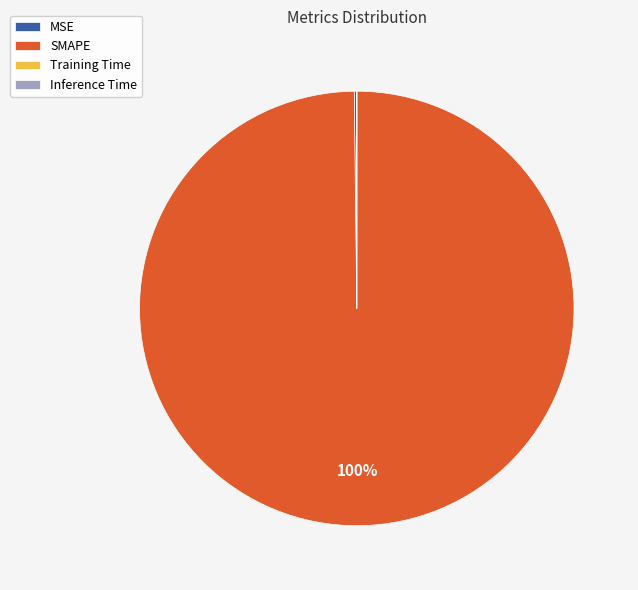

Which category accounts for the majority?

SMAPE